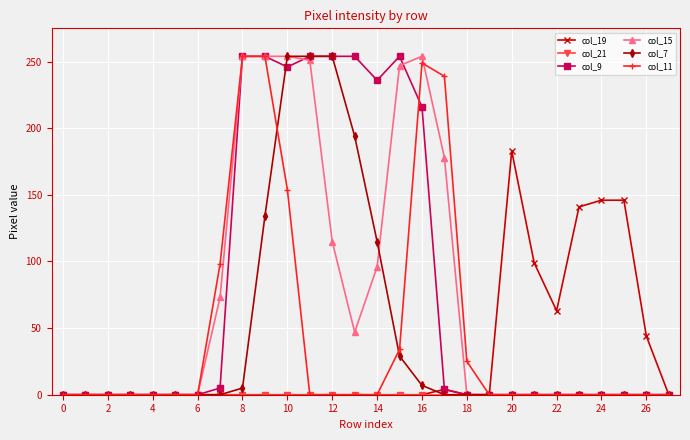

True or false: col_11 has more than 0 points higher than both neighbors.

True